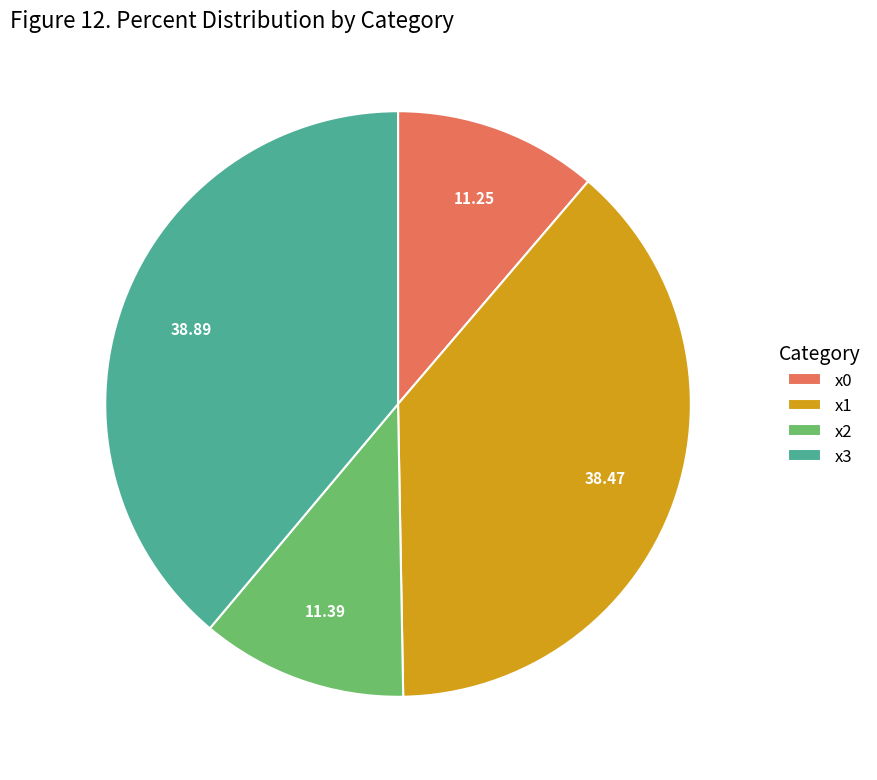

Combined, do x2 and x0 account for over 50%?

No